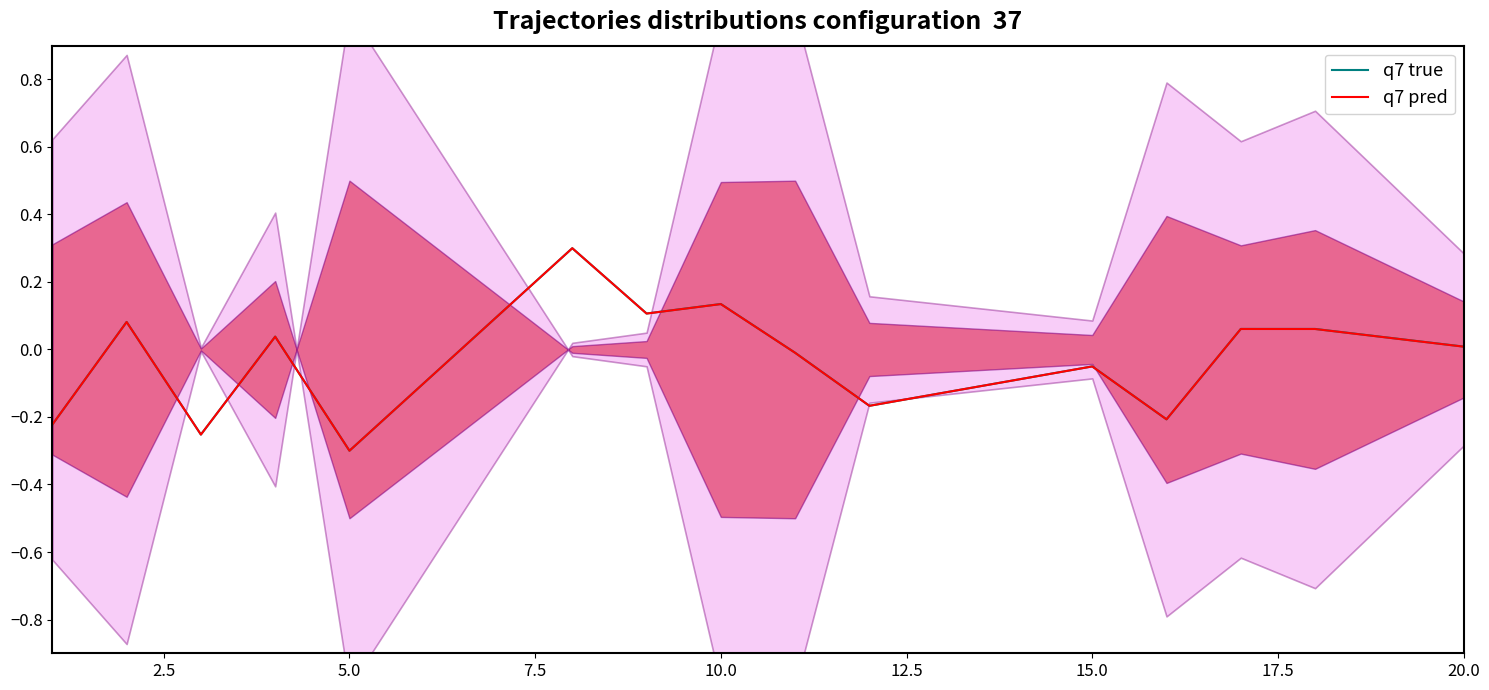

What is the difference between the maximum and minimum values in the q7 pred series?

0.6